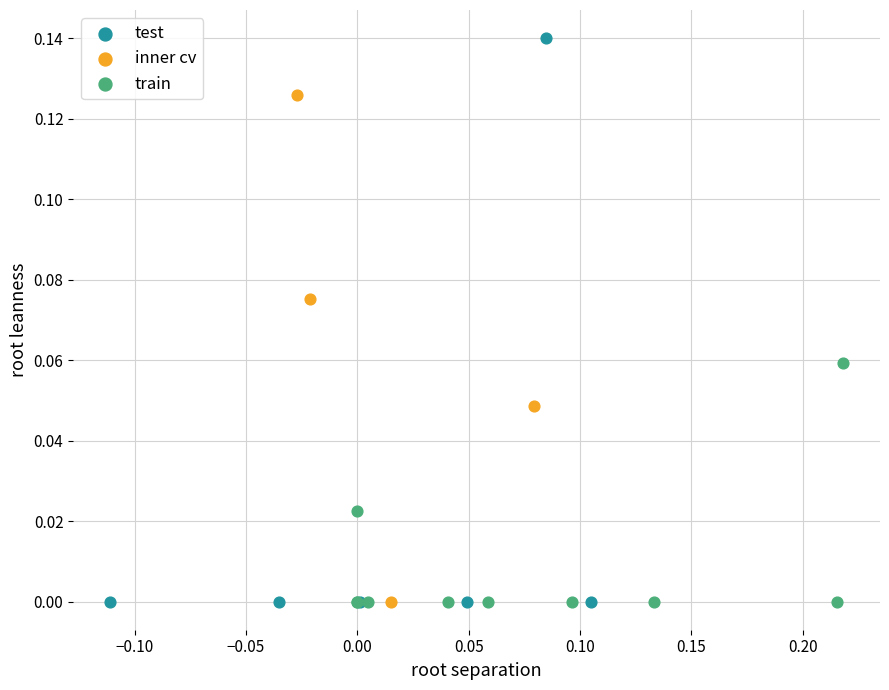

Which series has the widest spread of Y values?

test